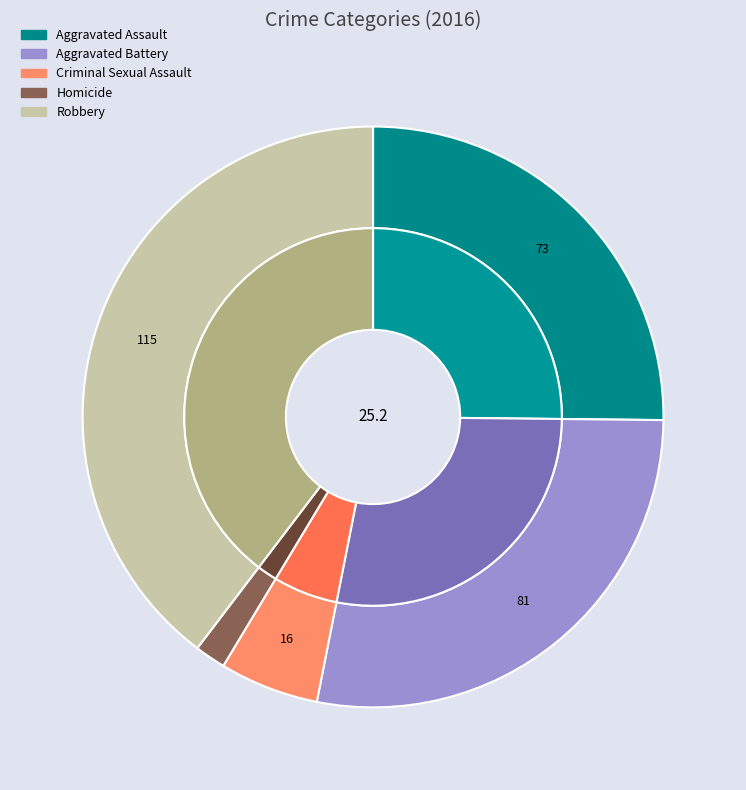

Is there any slice that represents more than half of the pie?

No